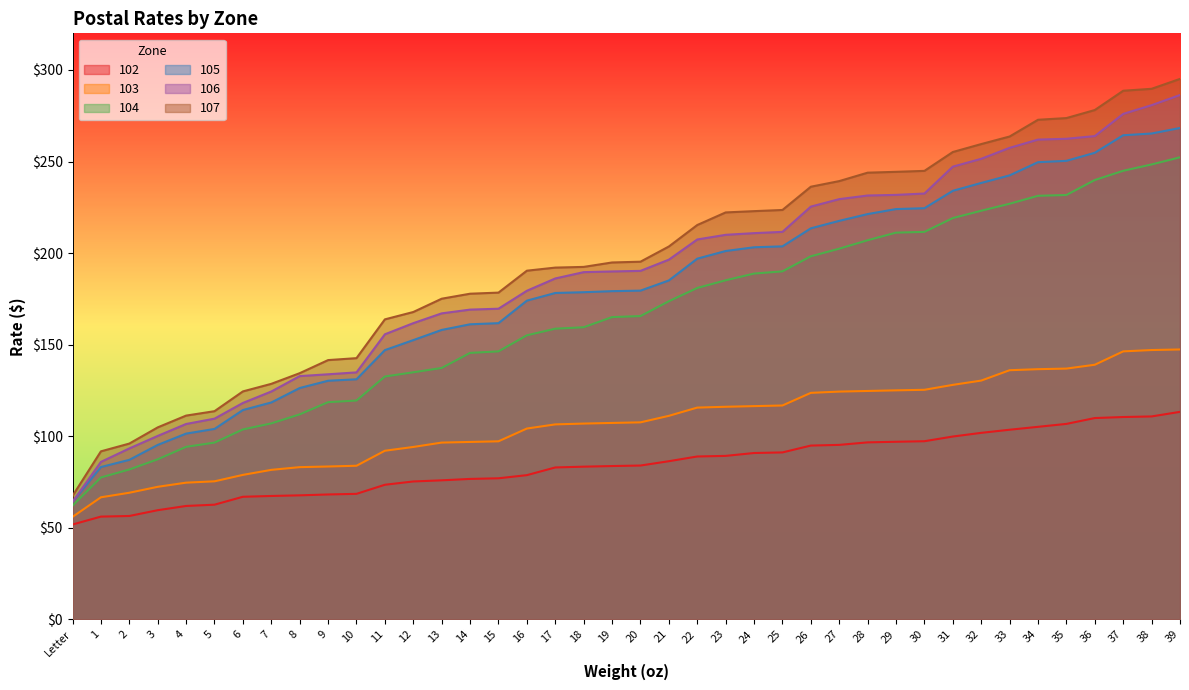

List the series in order of their peak value, highest first.

107, 106, 105, 104, 103, 102